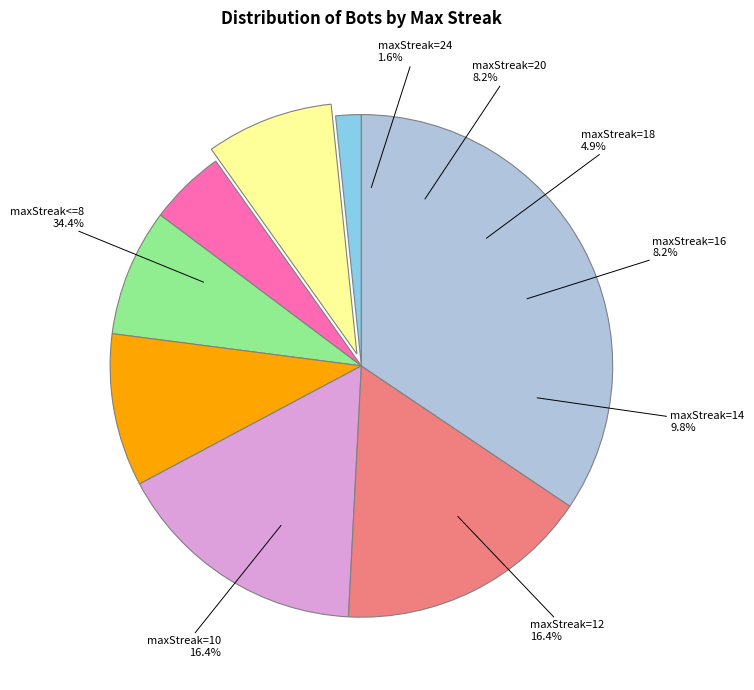

Does any single category account for the majority?

No